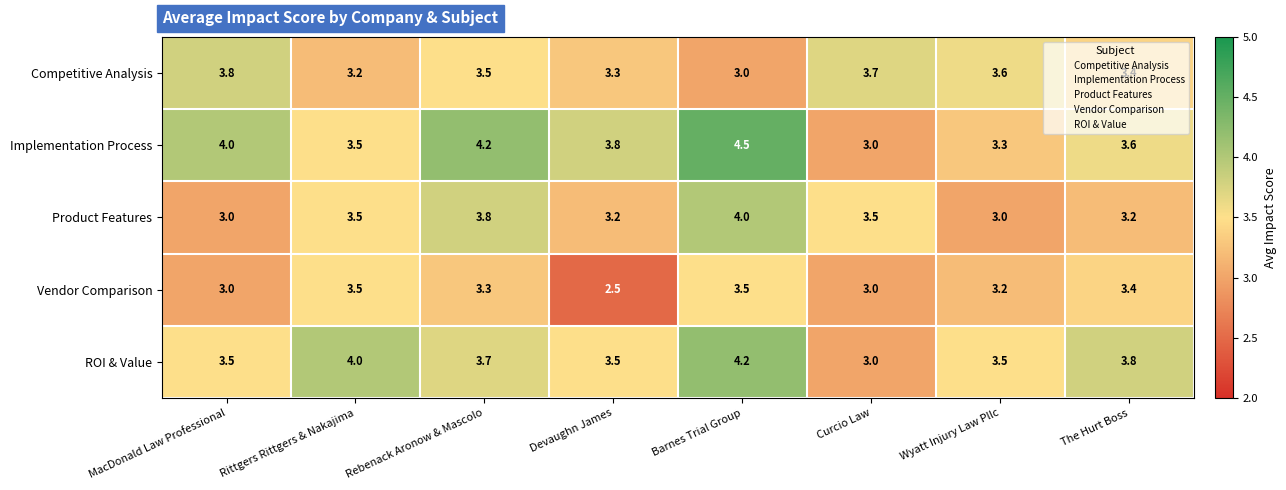

True or false: Vendor Comparison has a value of 3.2 at Wyatt Injury Law Pllc.

True